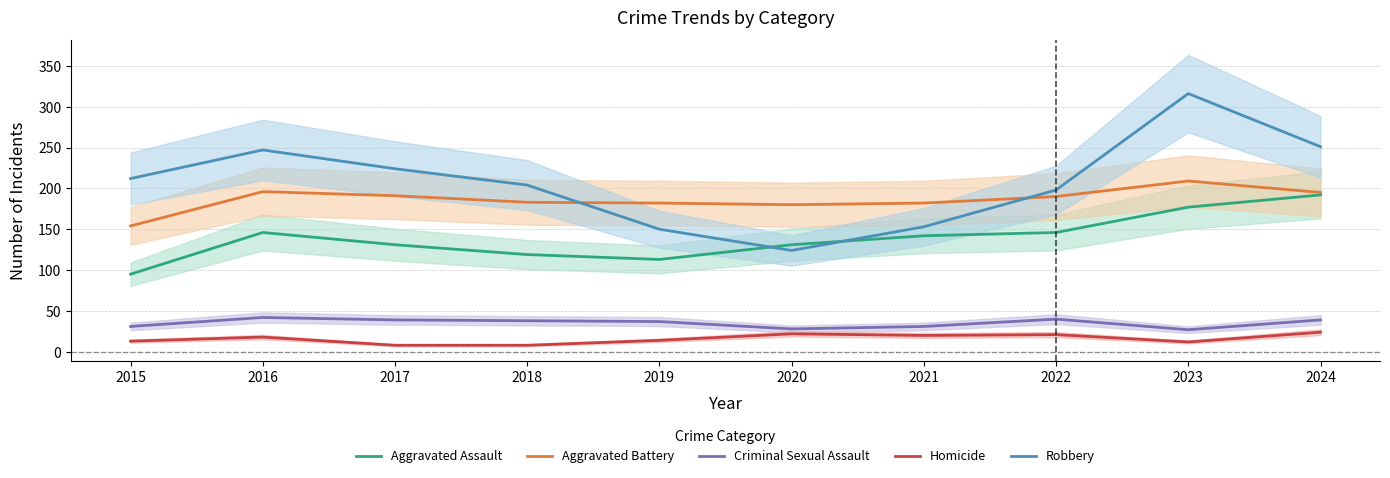

What is the spread (max minus min) of values at 2018?

196